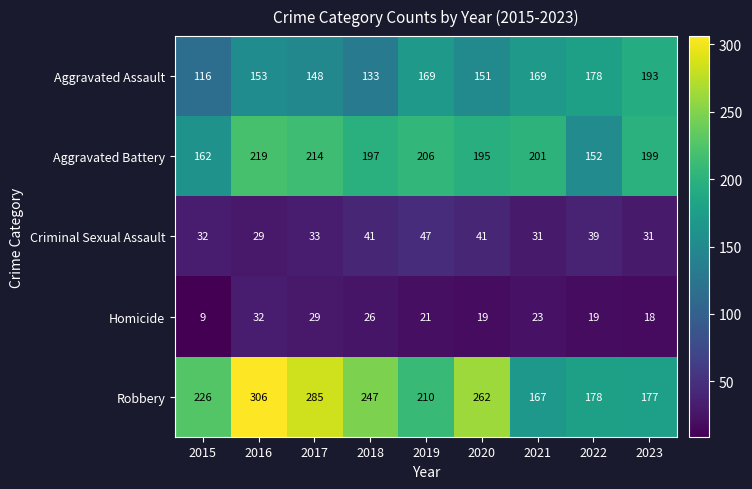

Is it true that Homicide equals 19 at 2022?

True